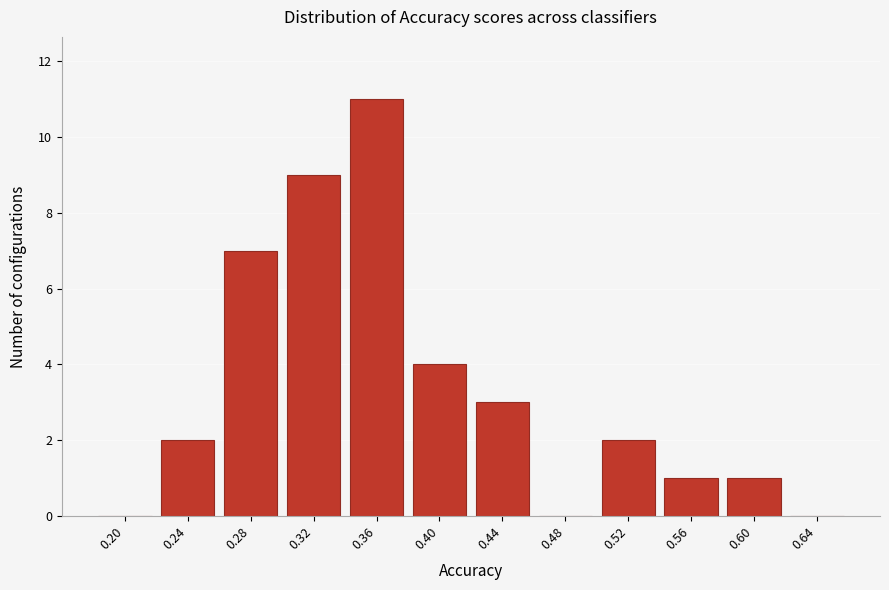

Reading left to right, transcribe all the data shown in this chart.

0.20=0	0.24=2	0.28=7	0.32=9	0.36=11	0.40=4	0.44=3	0.48=0	0.52=2	0.56=1	0.60=1	0.64=0